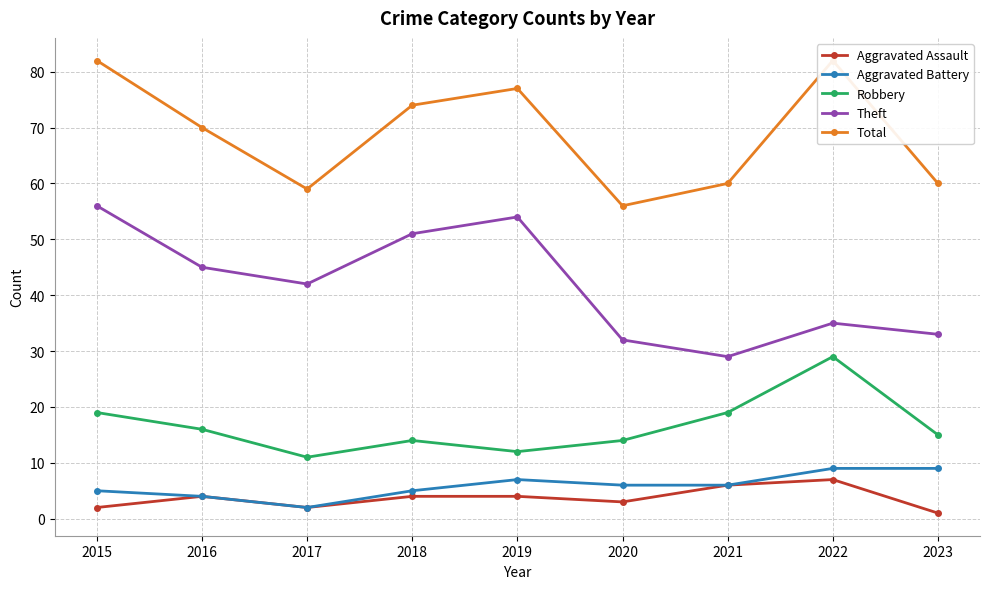

Rank the series by their maximum value, from lowest to highest.

Aggravated Assault, Aggravated Battery, Robbery, Theft, Total